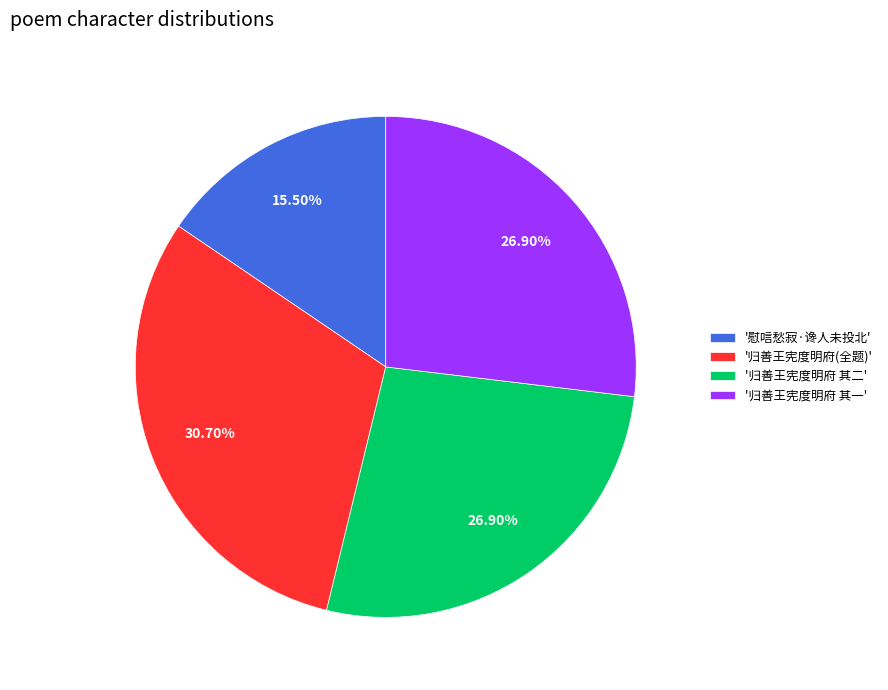

How many segments does this pie chart have?

4